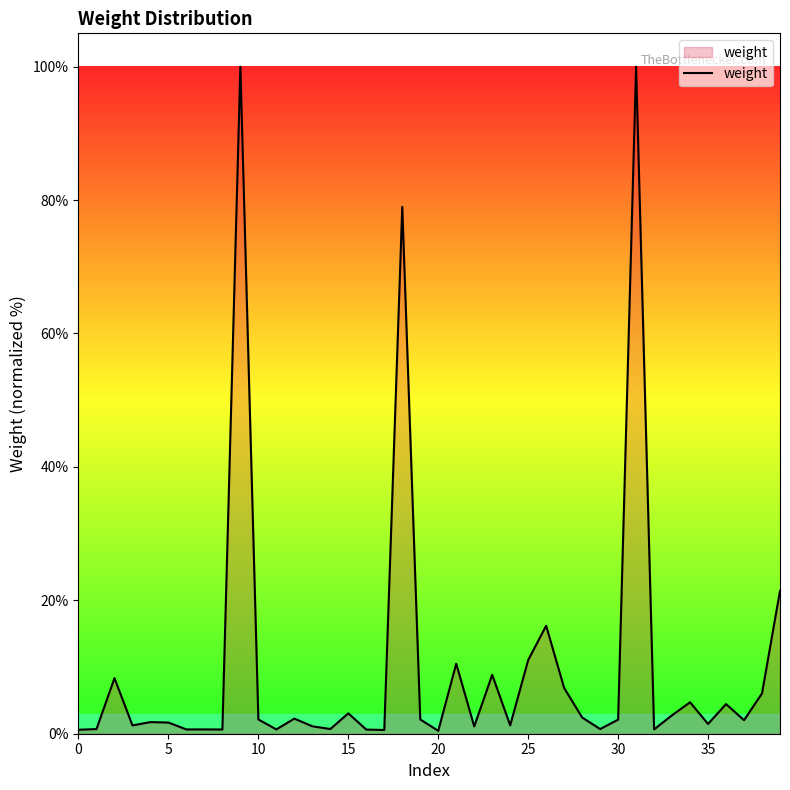

What is the average value?

10.3